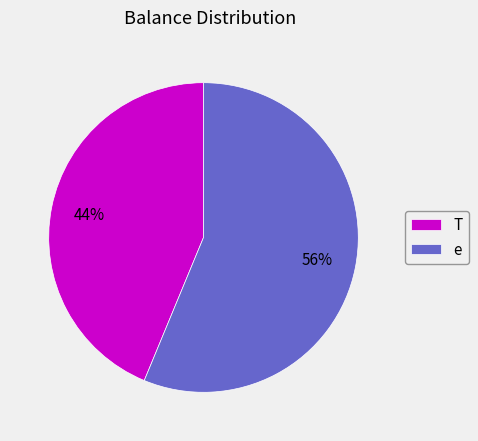

How many slices are in this pie chart?

2